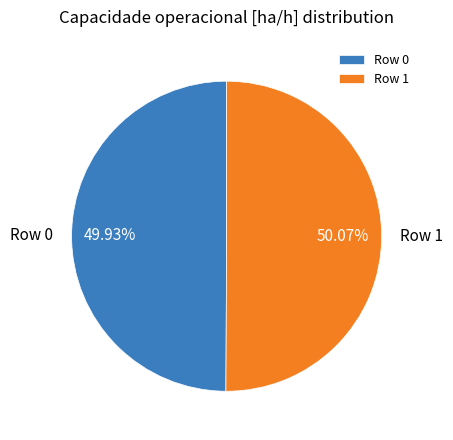

What is the ratio of the value at Row 0 to the value at Row 1?

1.0